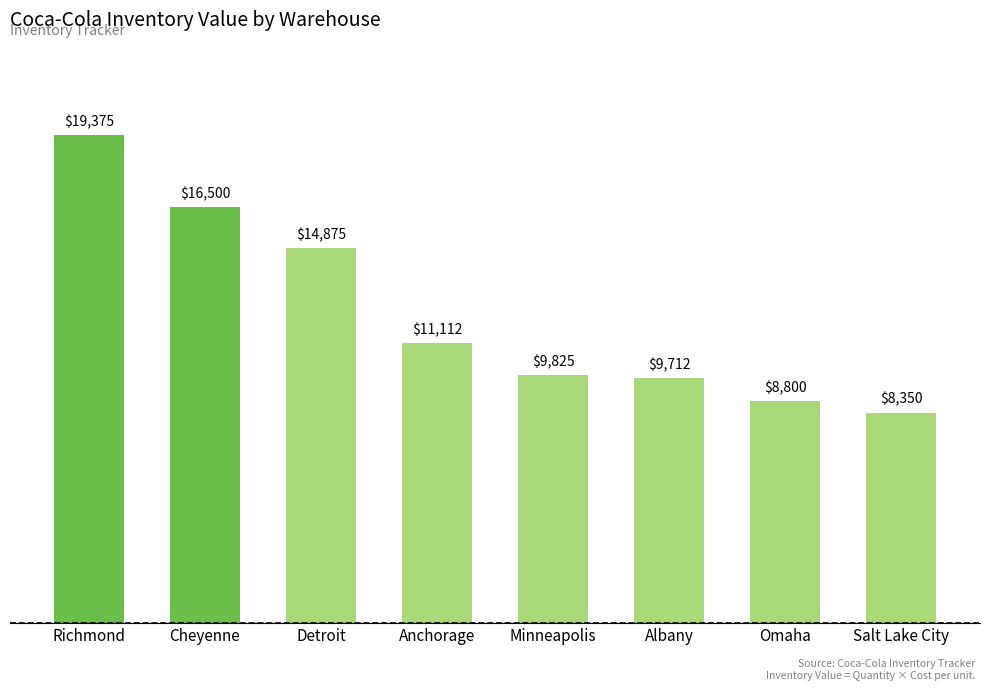

What position from the left is Detroit?

3